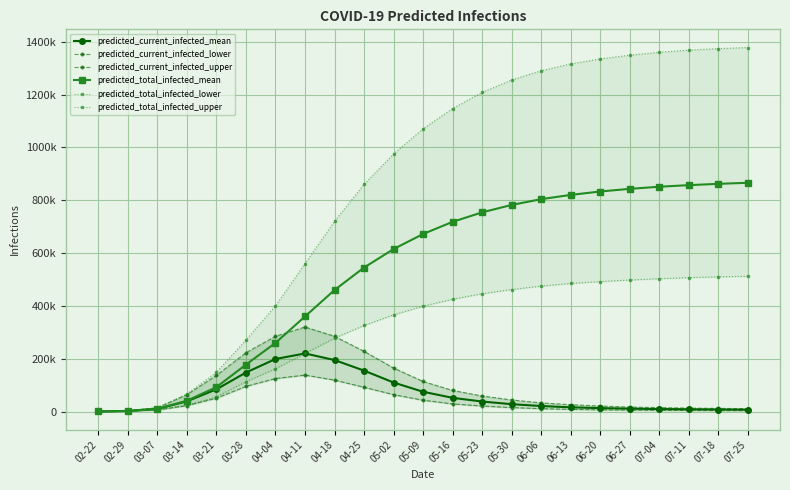

How many interior local peaks does the predicted_current_infected_mean series have?

1